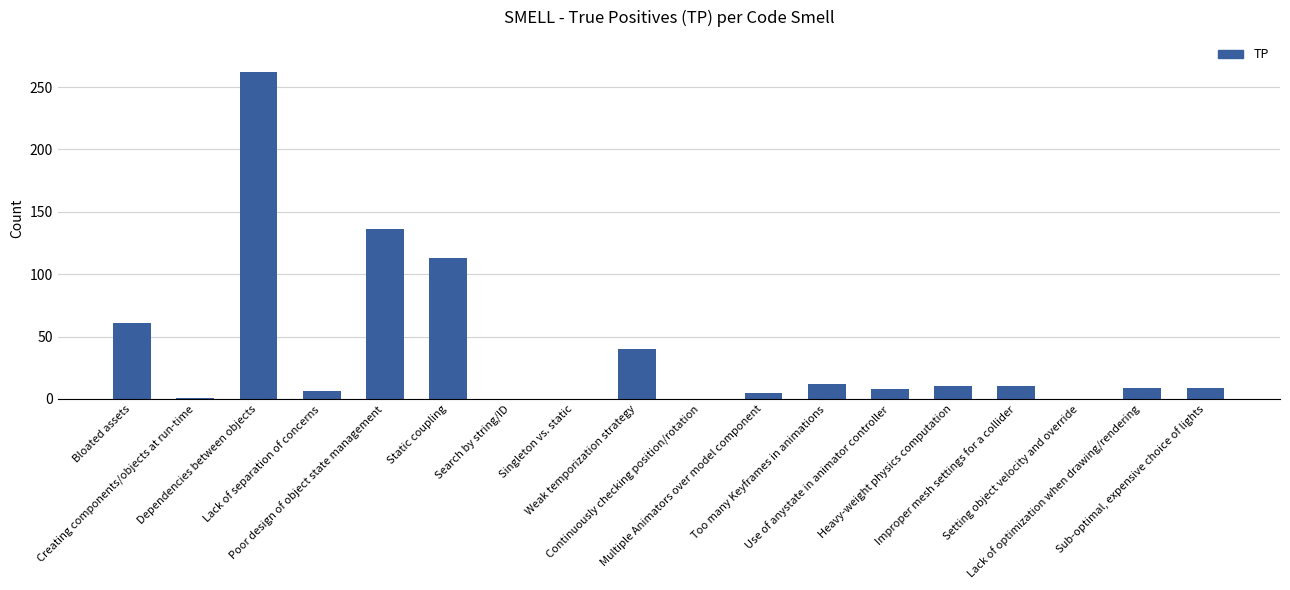

What is the maximum value shown in the chart?

262